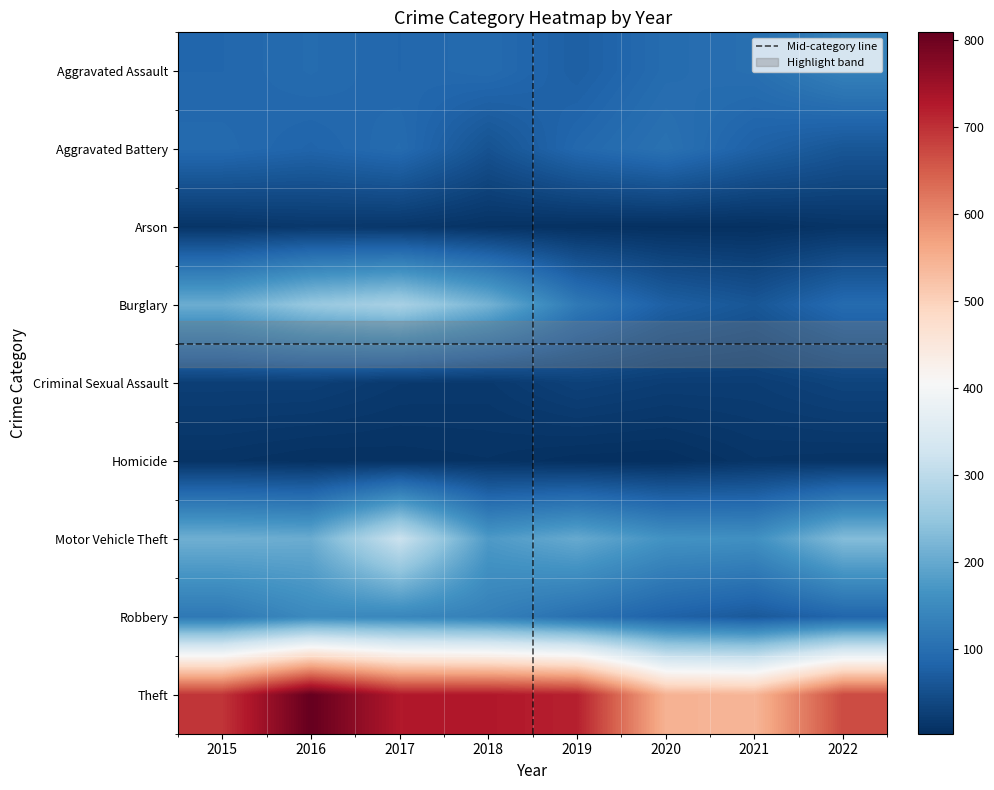

What is the difference between the Homicide values at 2018 and 2017?

2